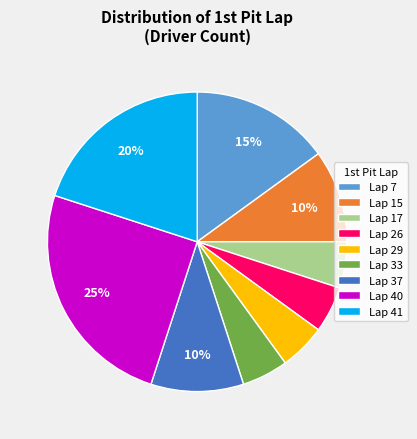

Does Lap 7 represent more than half of the total?

No